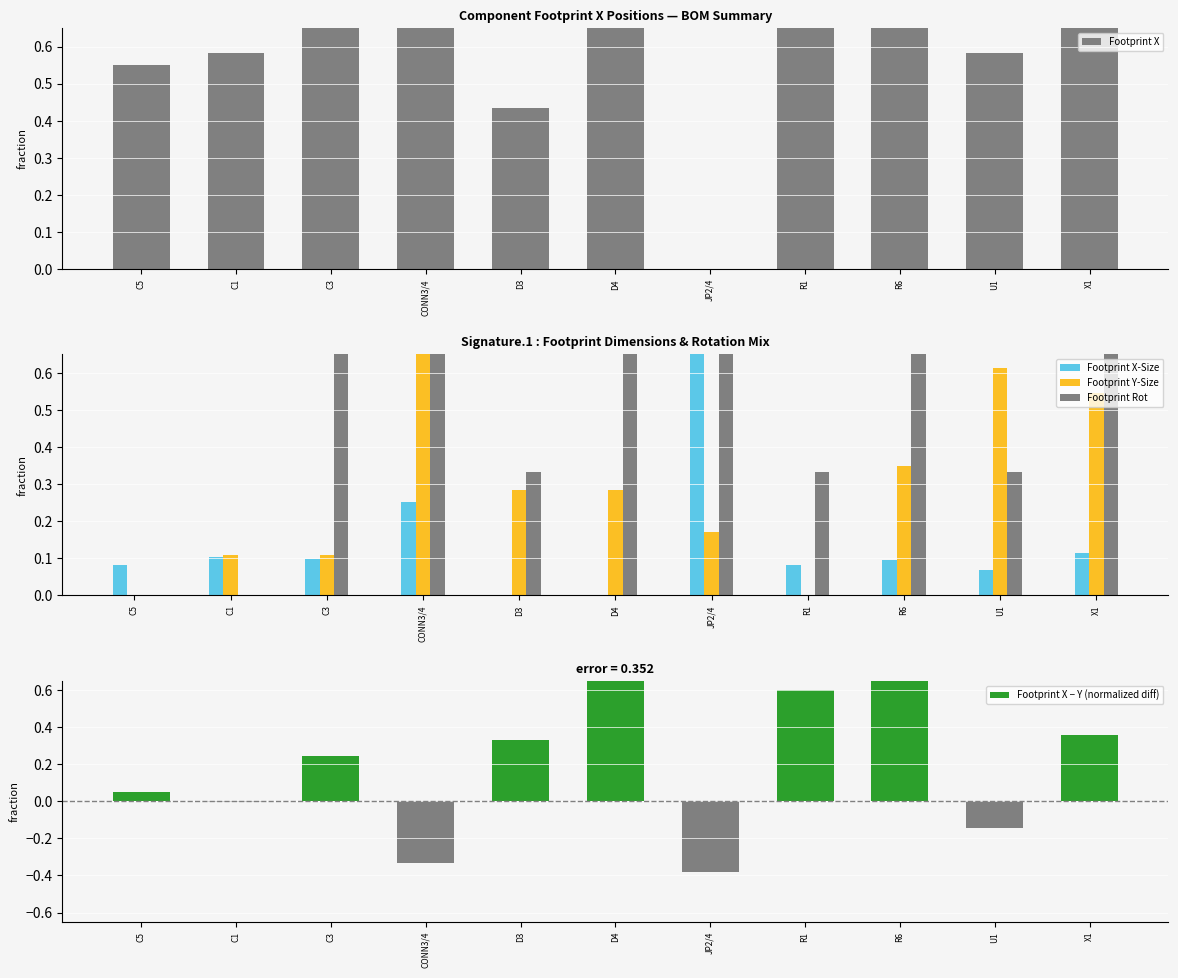

Reading left to right, transcribe all the data shown in this chart.

Footprint X: C5=0.6	C1=0.6	C3=1.0	CONN3/4=0.7	D3=0.4	D4=0.9	JP2/4=0.0	R1=1.0	R6=0.7	U1=0.6	X1=0.7
Footprint X-Size: C5=0.1	C1=0.1	C3=0.1	CONN3/4=0.3	D3=0.0	D4=0.0	JP2/4=1.0	R1=0.1	R6=0.1	U1=0.1	X1=0.1
Footprint Y-Size: C5=0.0	C1=0.1	C3=0.1	CONN3/4=1.0	D3=0.3	D4=0.3	JP2/4=0.2	R1=0.0	R6=0.3	U1=0.6	X1=0.5
Footprint Rot: C5=0.0	C1=0.0	C3=1.0	CONN3/4=0.7	D3=0.3	D4=1.0	JP2/4=1.0	R1=0.3	R6=0.7	U1=0.3	X1=1.0
Footprint X − Y (normalized diff): C5=0.1	C1=-0.0	C3=0.2	CONN3/4=-0.3	D3=0.3	D4=0.8	JP2/4=-0.4	R1=0.6	R6=0.7	U1=-0.1	X1=0.4